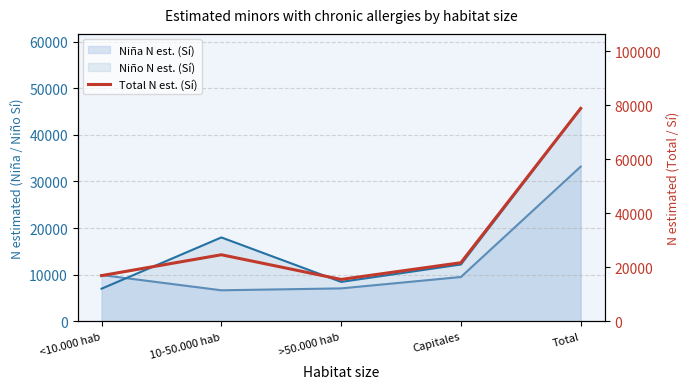

Between >50.000 hab and Total, which is larger?

Total